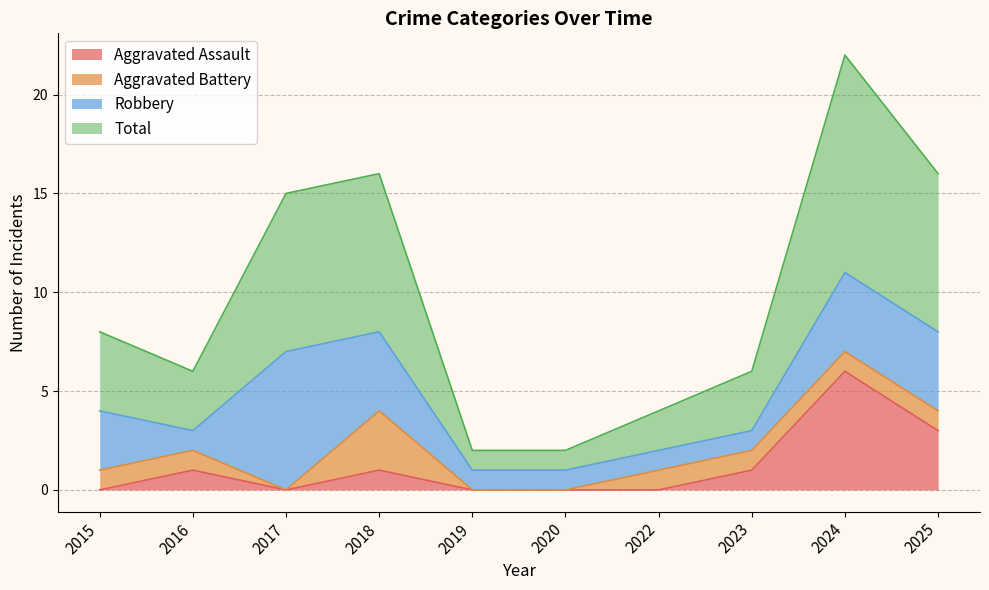

Which series has the largest range (max minus min)?

Total